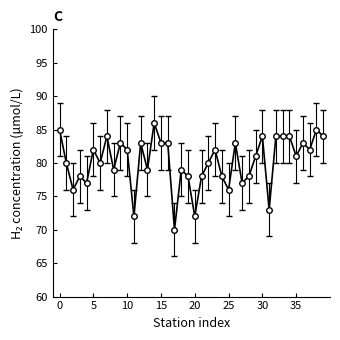

True or false: there are more than 2 points higher than both neighbors.

True